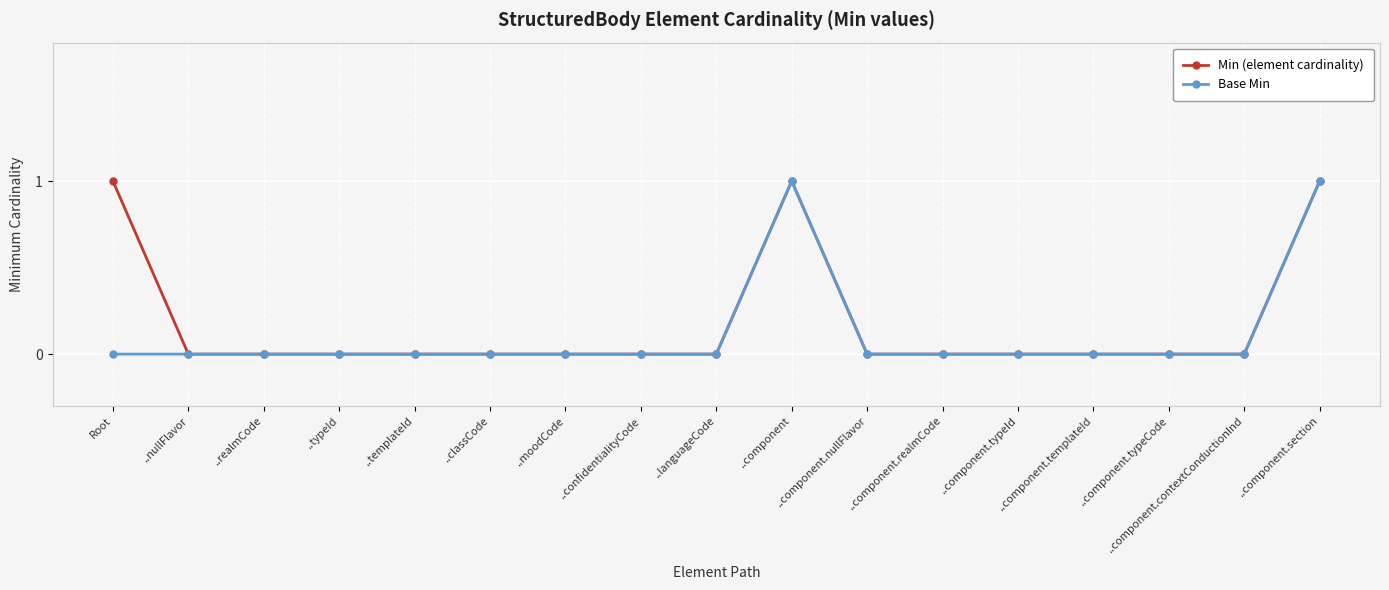

How many distinct data groups are displayed?

2